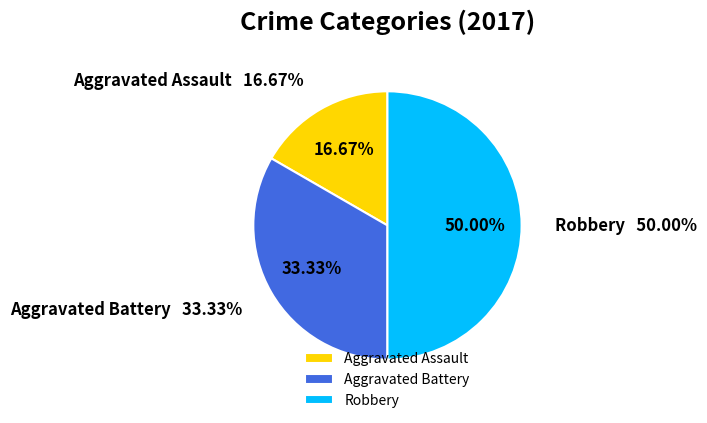

Count the number of slices in the pie.

3